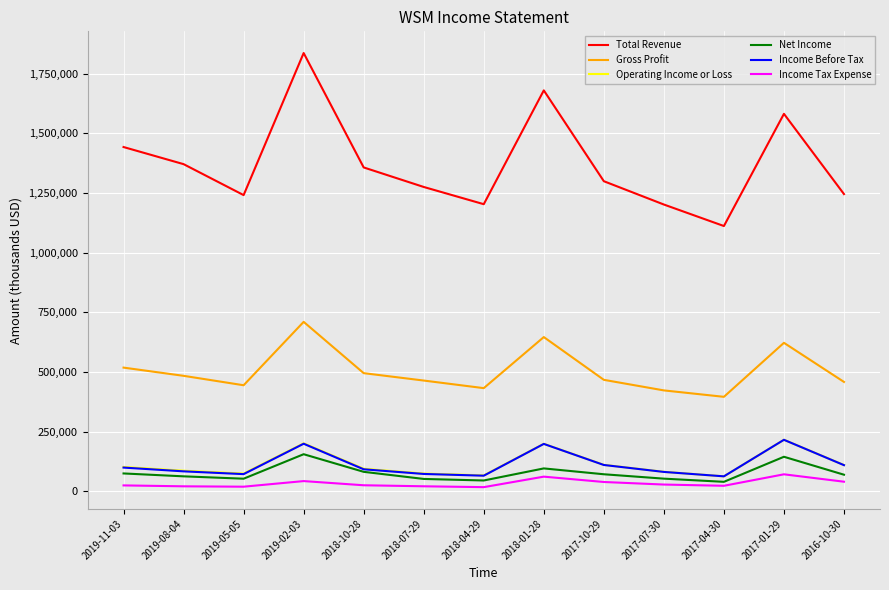

True or false: Net Income and Gross Profit cross at least once.

False